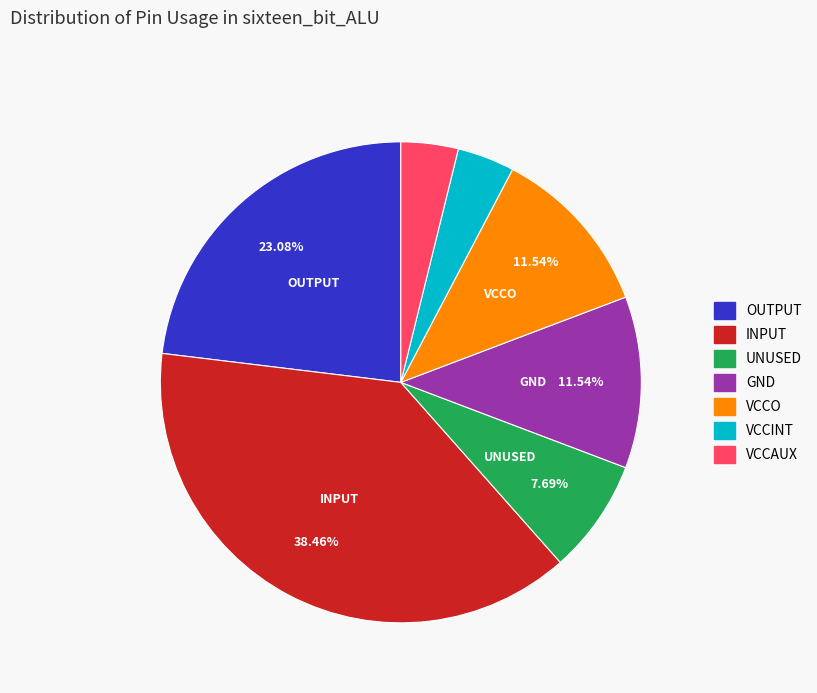

Which slice is the largest?

INPUT